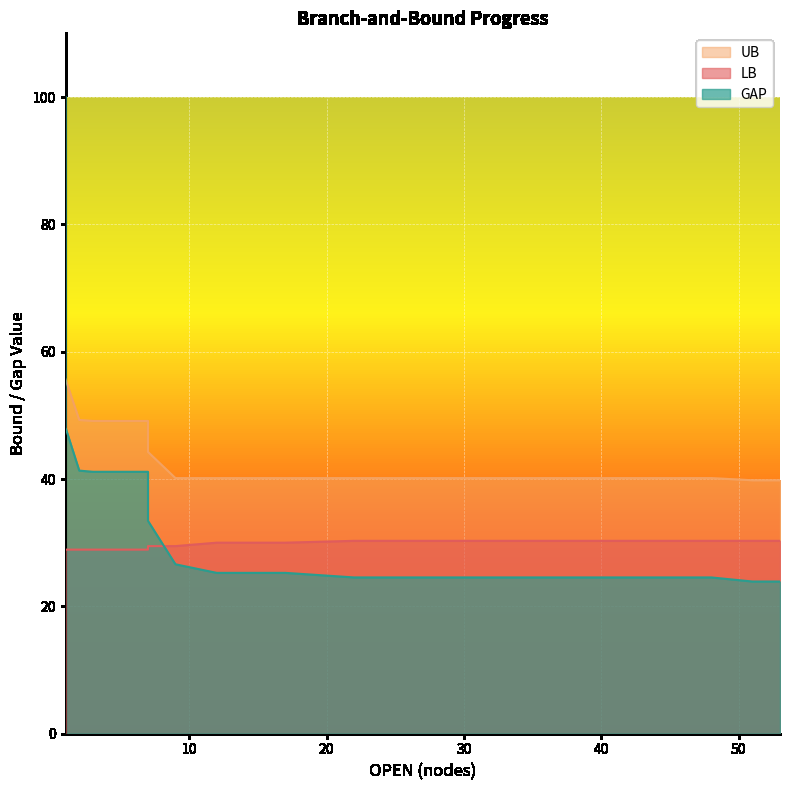

What is the value of the GAP point at the 8th from the left?

26.6